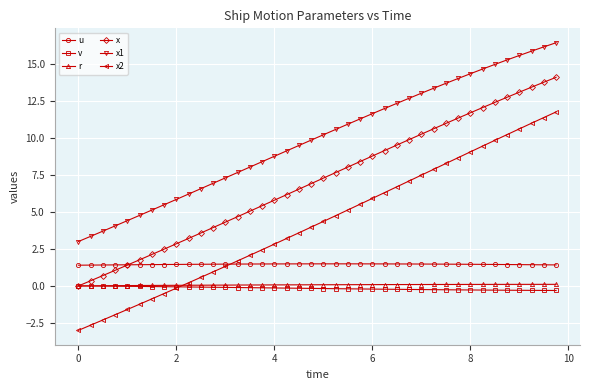

What is the greatest value displayed?

16.4